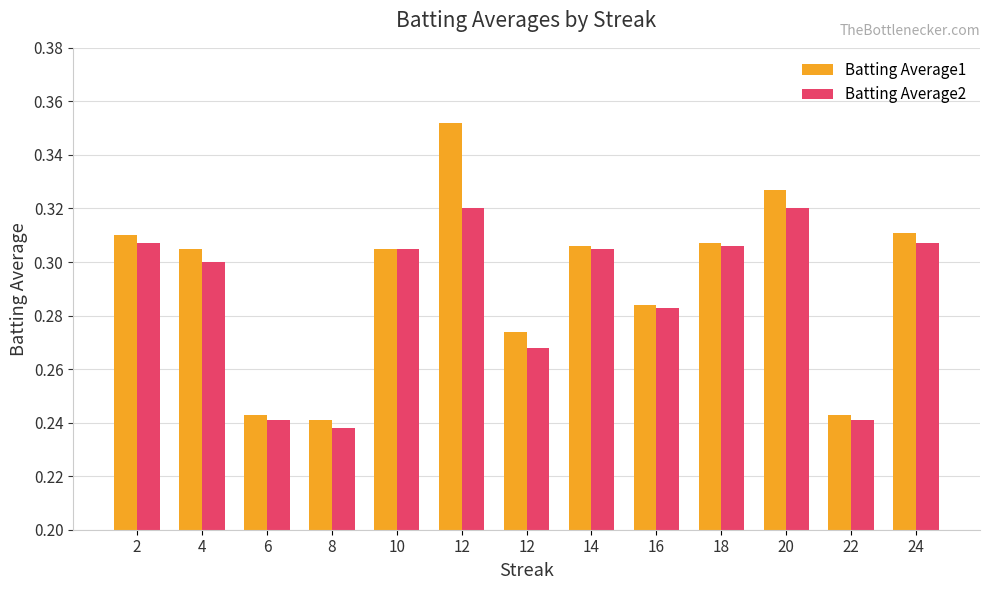

How many bars are there in each group?

2